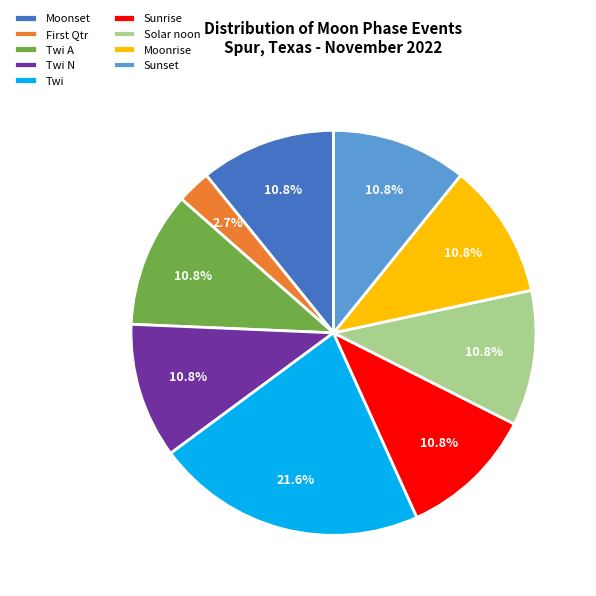

How many slices are in this pie chart?

9